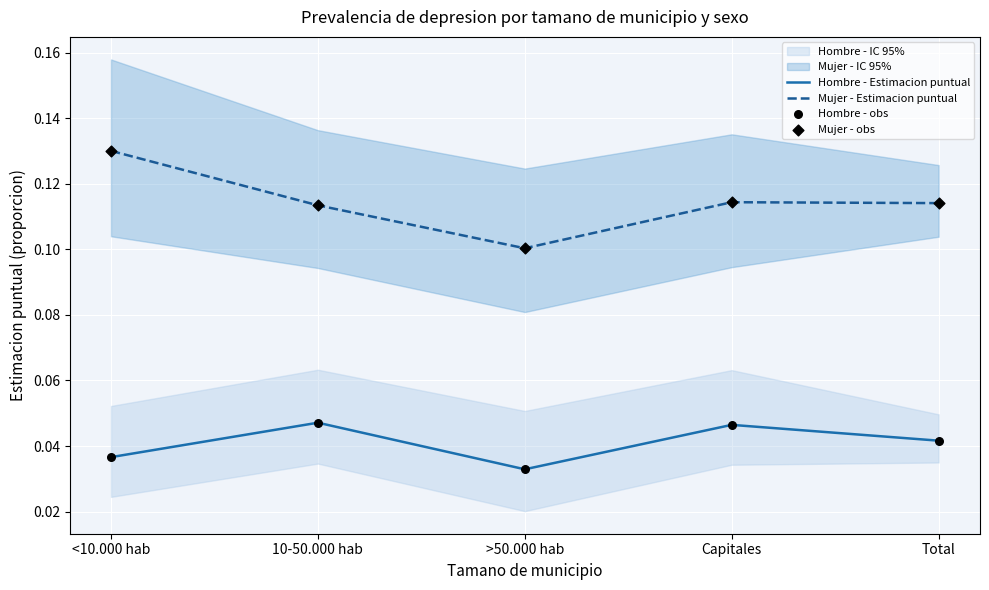

Which series has the largest Y range (max minus min)?

Mujer - Estimacion puntual